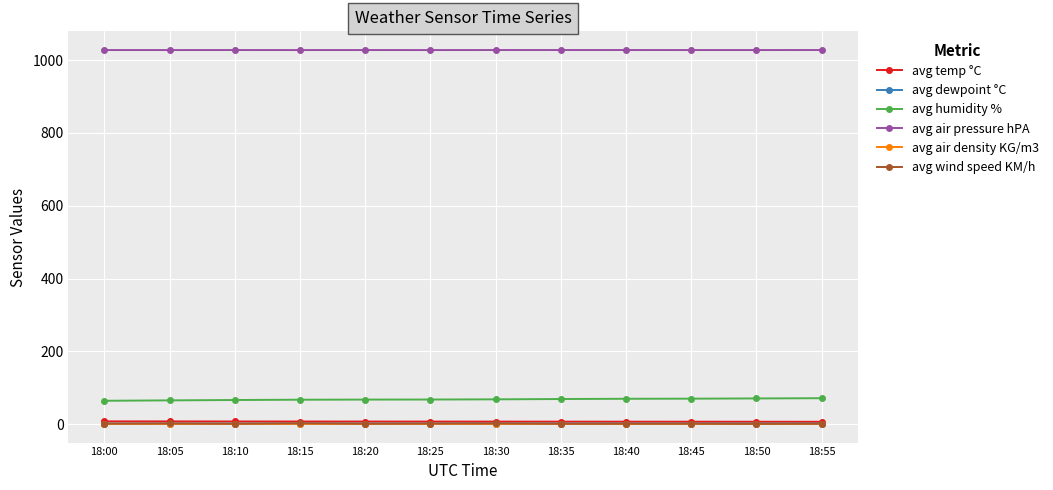

What value does the avg humidity % series have at 18:00?

64.7